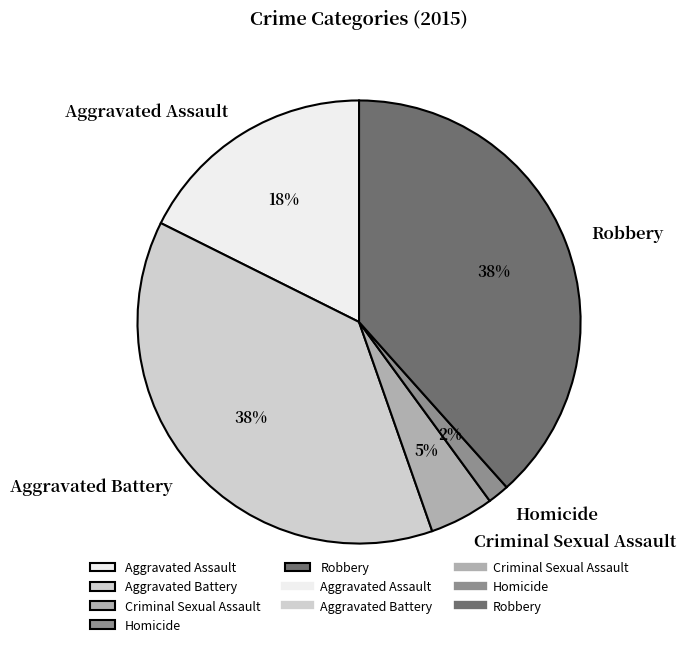

To the nearest percent, what percentage of the pie is Aggravated Battery?

38%